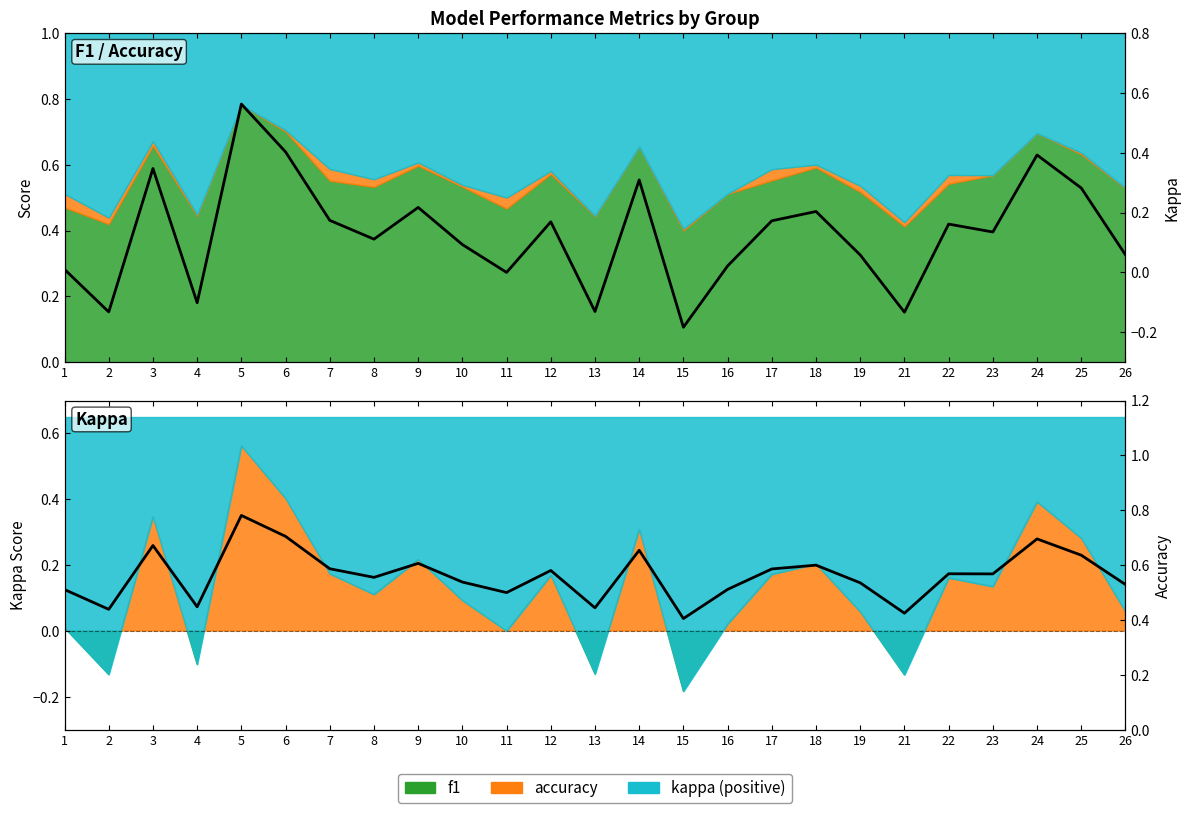

True or false: kappa and accuracy line intersect in this chart.

False